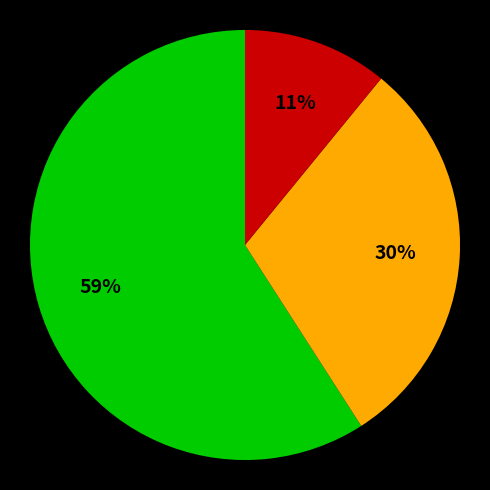

To the nearest percent, what is the average slice percentage?

33%